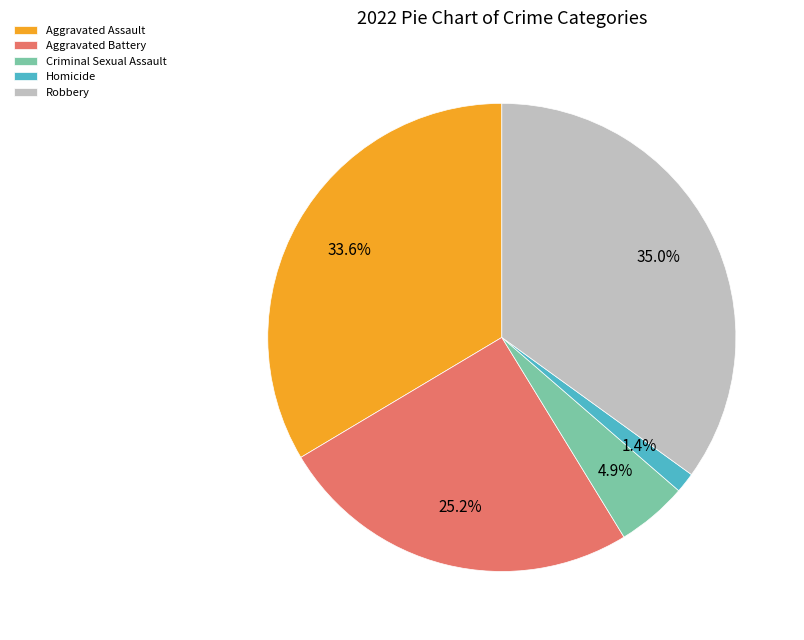

Between Robbery and Aggravated Assault, which is larger?

Robbery